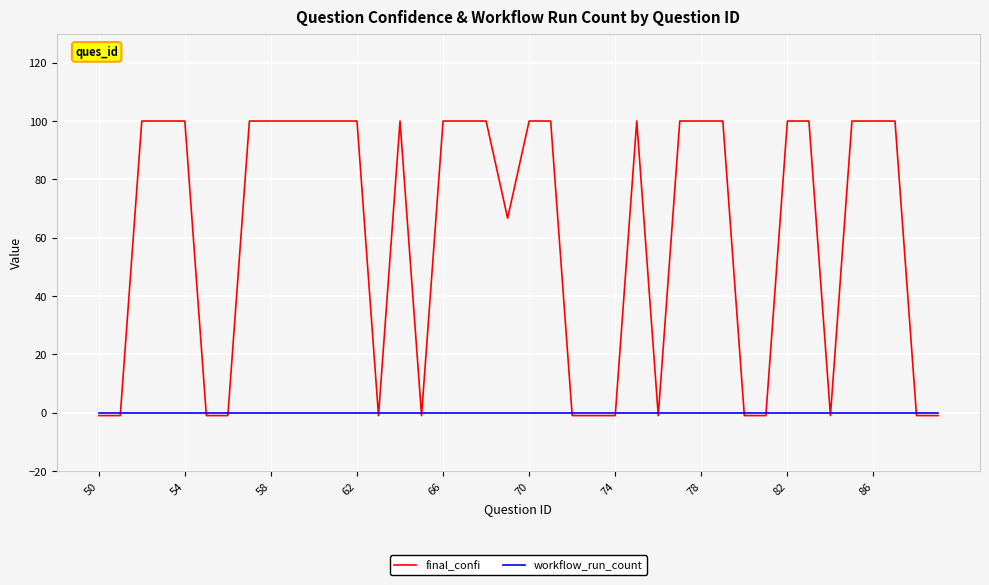

Does the chart display data point markers on the line(s)?

No